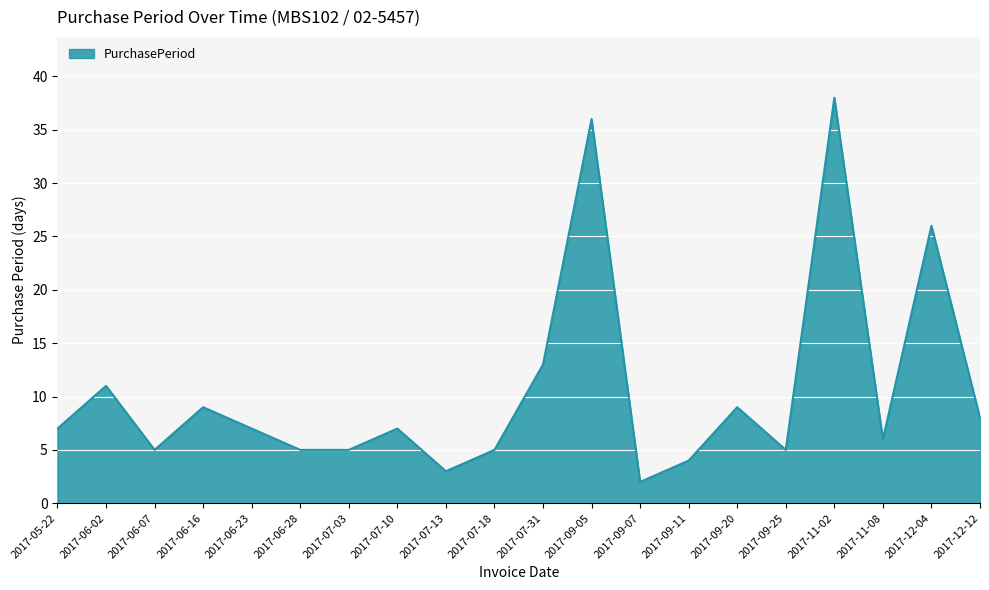

Which has a higher value, 2017-11-08 or 2017-07-10?

2017-07-10